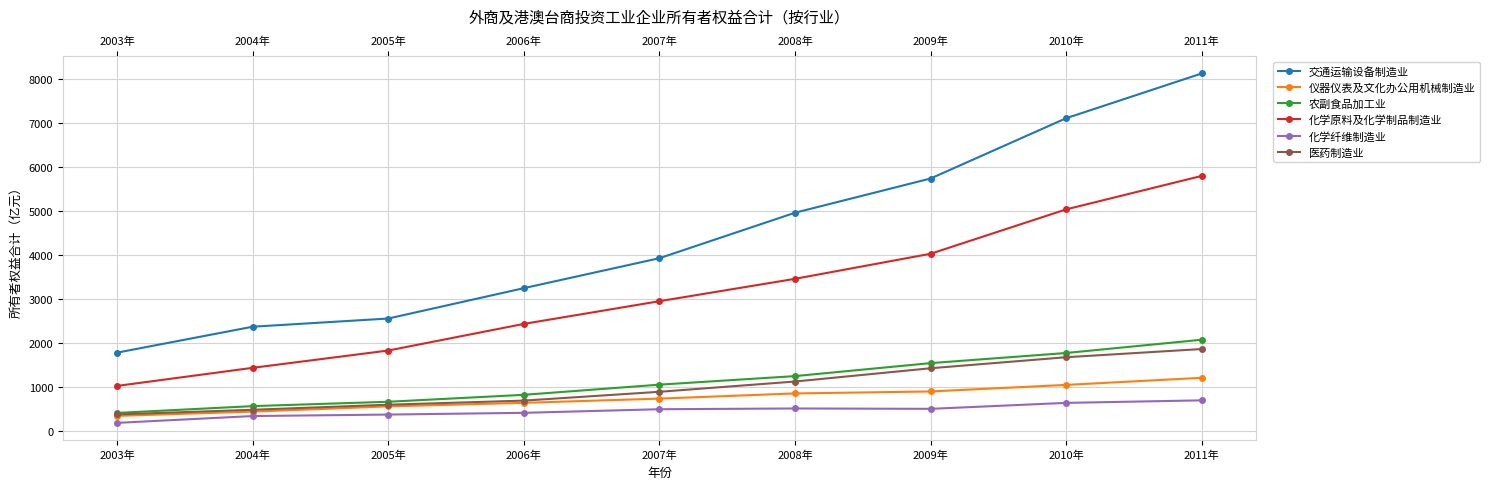

True or false: 交通运输设备制造业 has a value of 508.1 at 2003年.

False